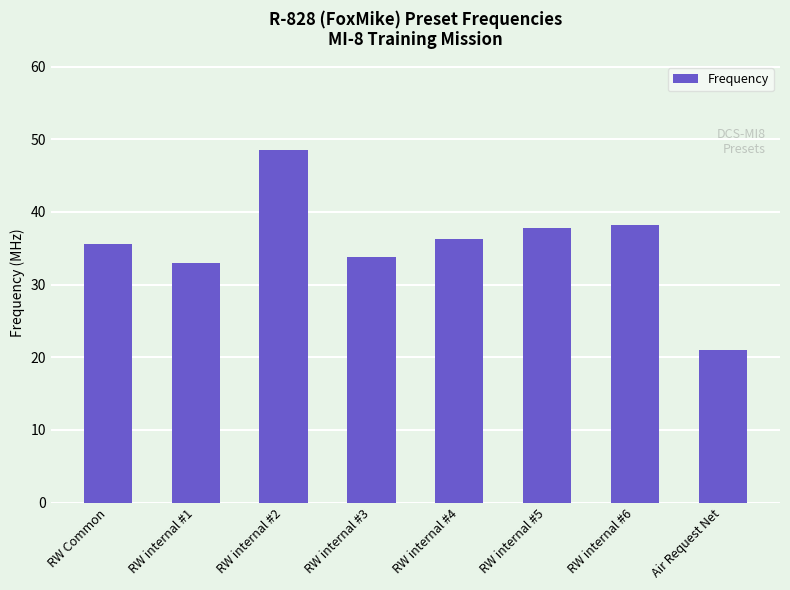

Reading right to left, transcribe all the data shown in this chart.

Air Request Net=21.0	RW internal #6=38.2	RW internal #5=37.8	RW internal #4=36.3	RW internal #3=33.8	RW internal #2=48.5	RW internal #1=32.9	RW Common=35.6